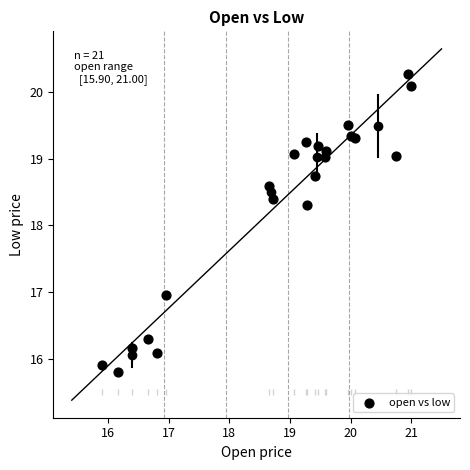

What Y value in the scatter plot is closest to 18?

18.3